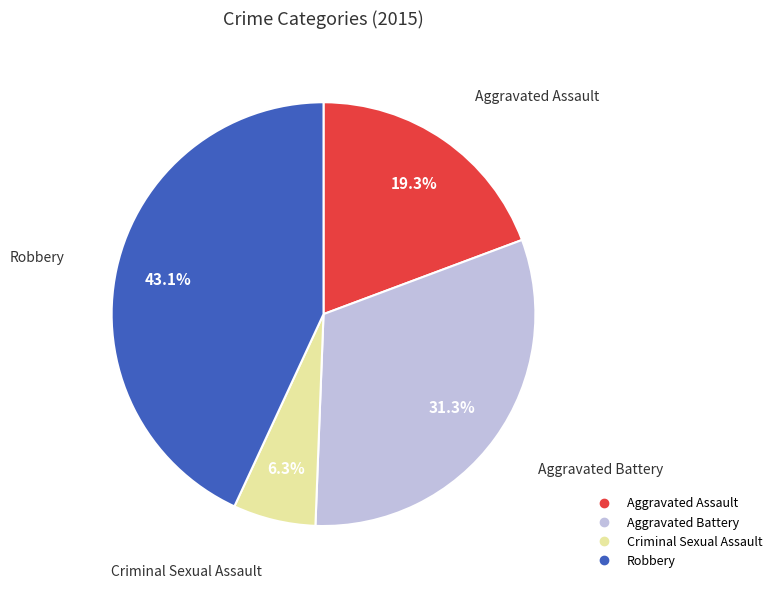

What percentage is the Aggravated Assault slice, to the nearest percent?

19%